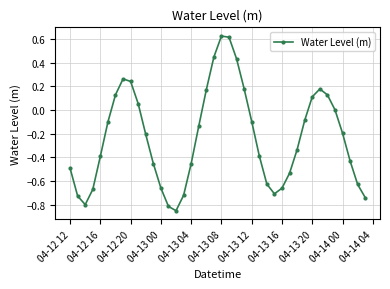

How many data points does each series have?

40